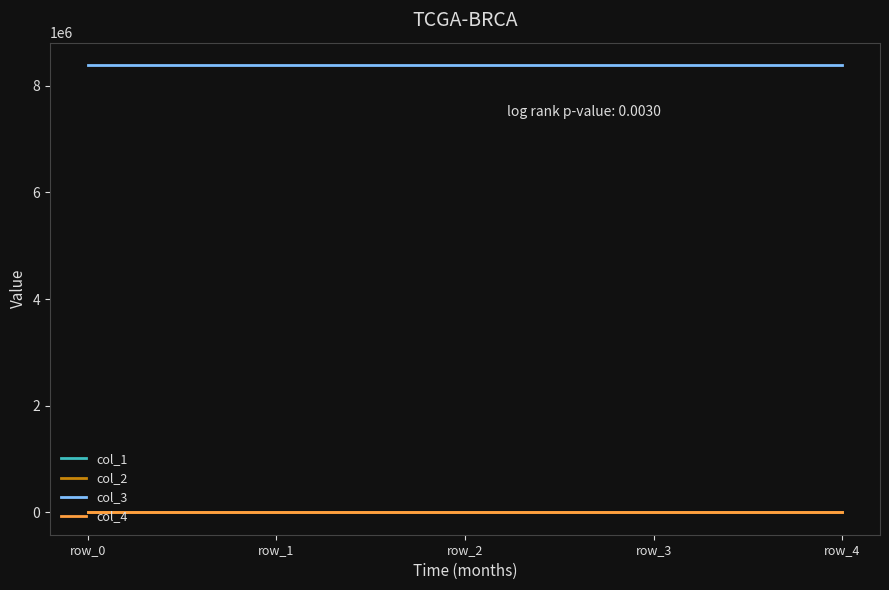

Which series has the widest spread of values?

col_1